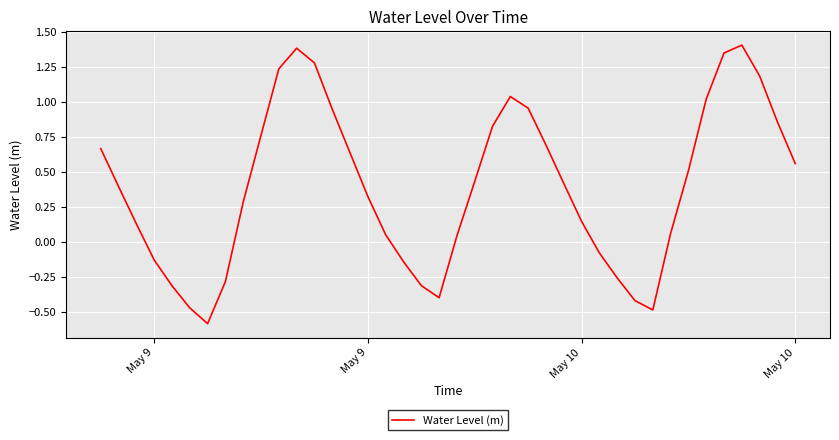

What is the greatest value displayed?

1.4